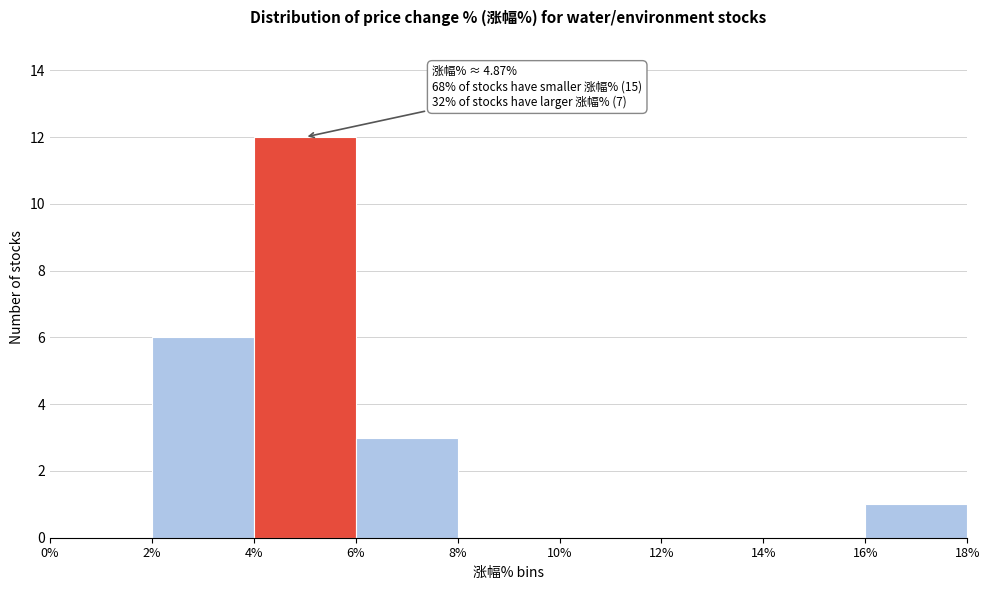

Which range on the x-axis has the tallest bar?

4% to 6%